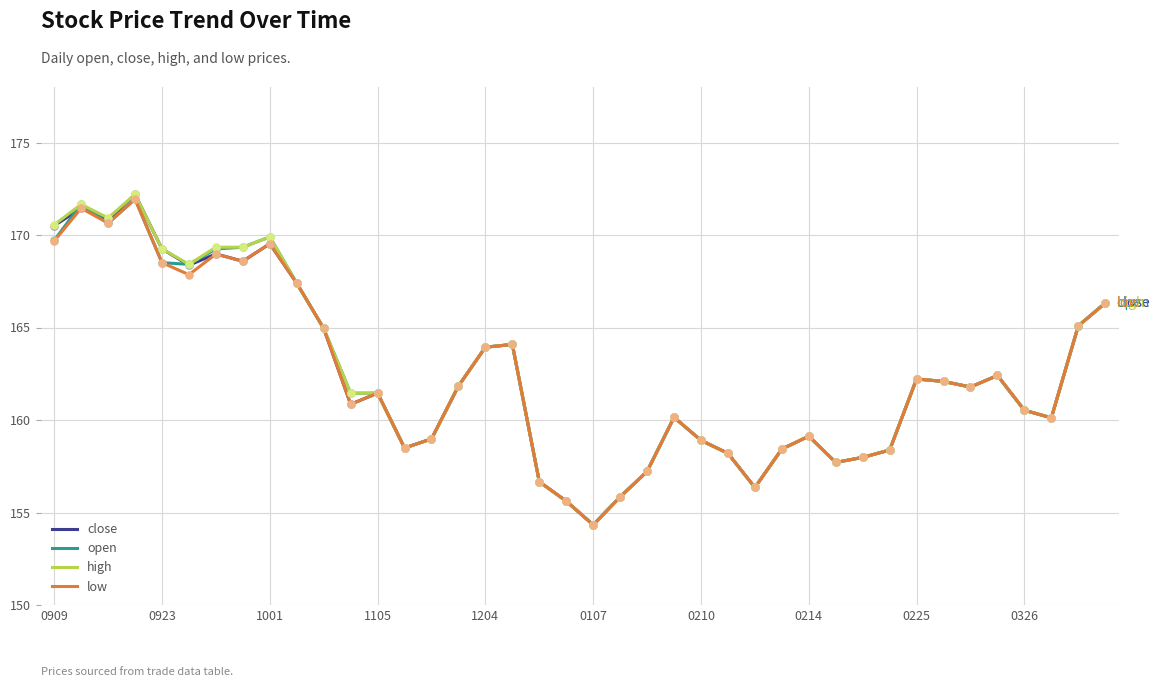

What is the maximum value for high?

172.2